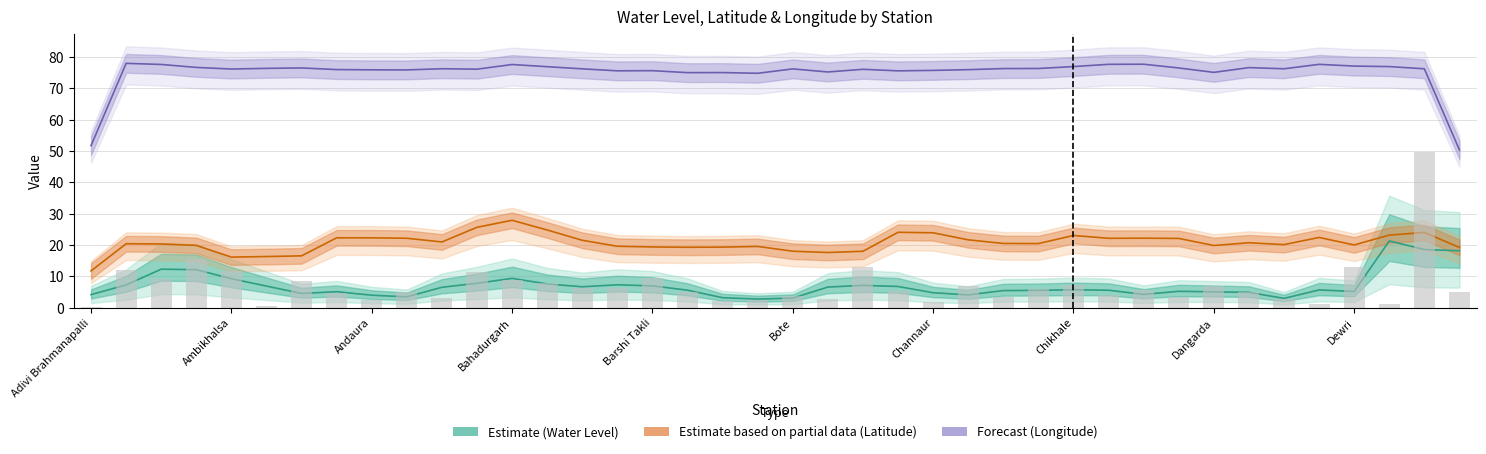

What is the sum of all values?

279.1